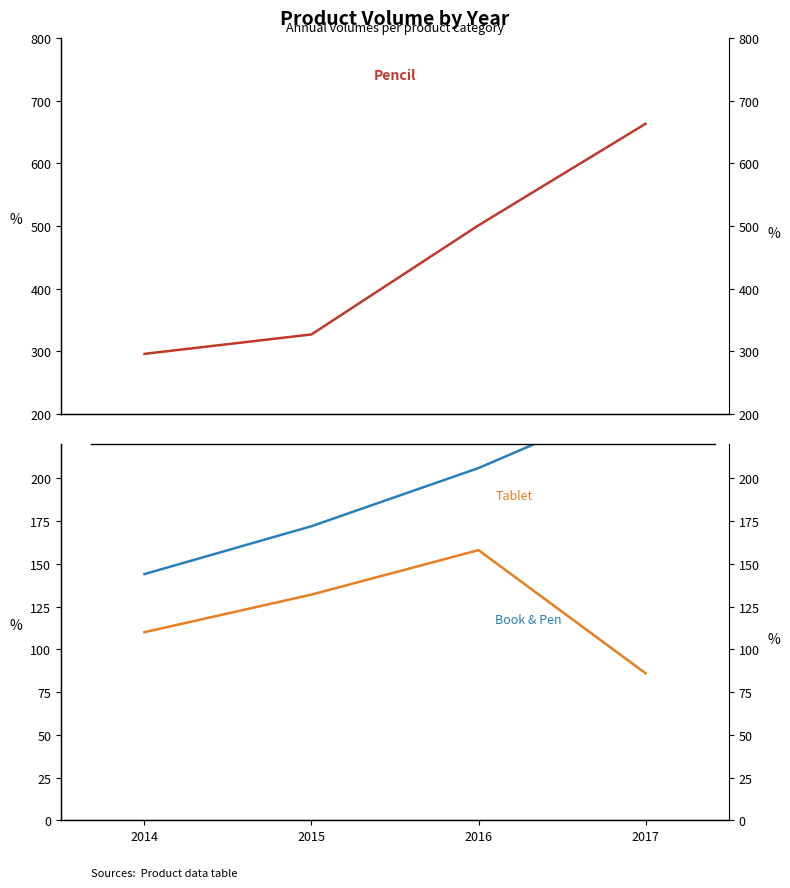

Does the chart have visible grid lines?

No